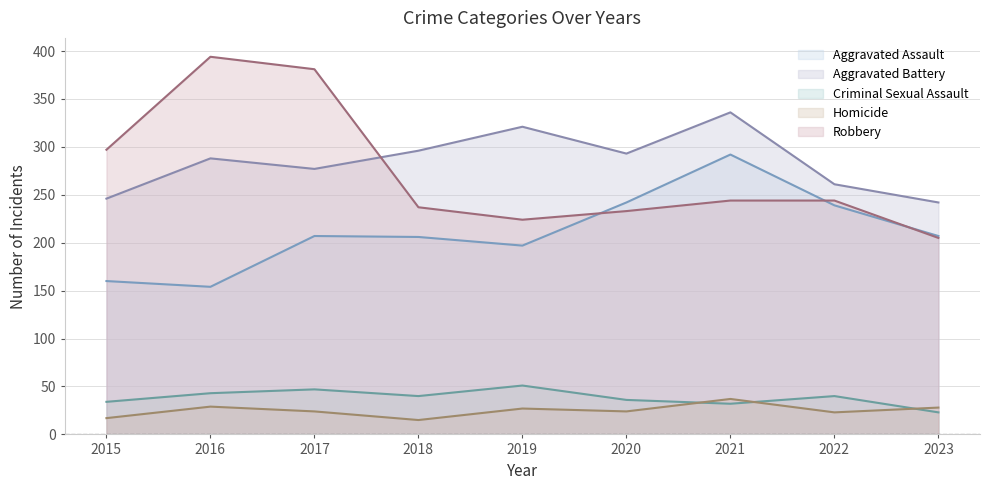

Does the chart display data point markers on the line(s)?

No